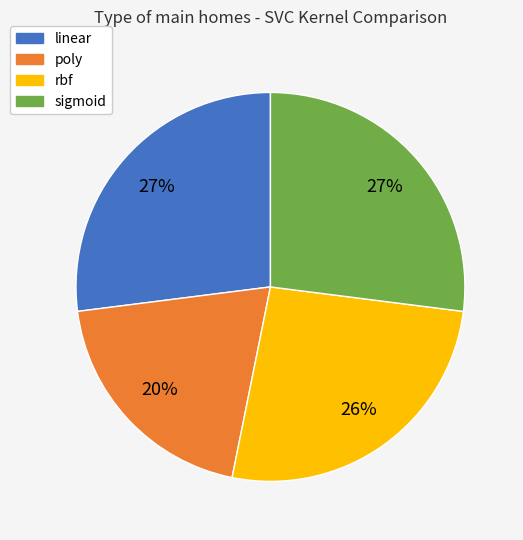

Does linear account for over 50% of the chart?

No